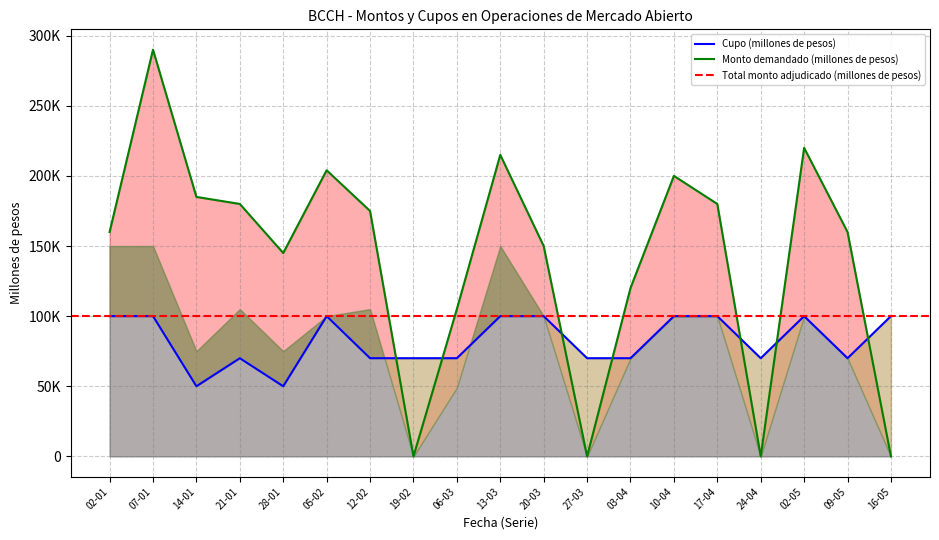

Which series has the largest total across all categories?

Monto demandado (millones de pesos)